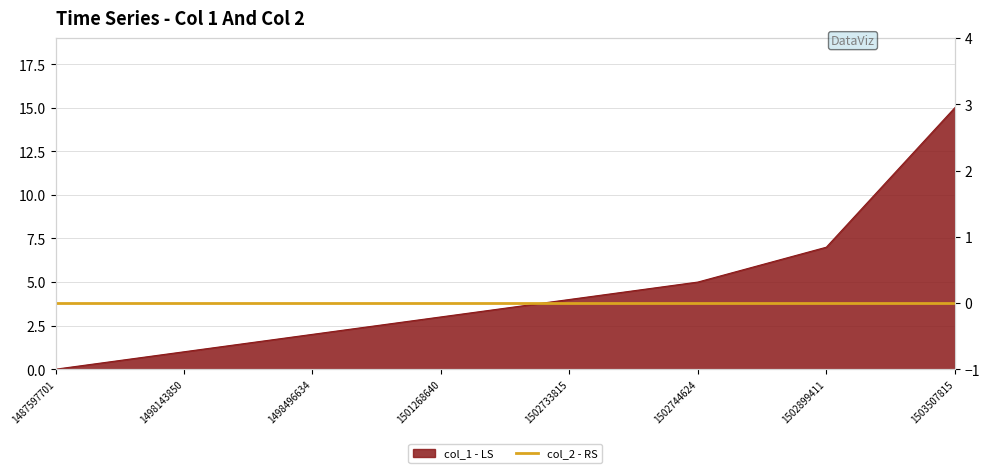

Count the number of values greater than 4.

3